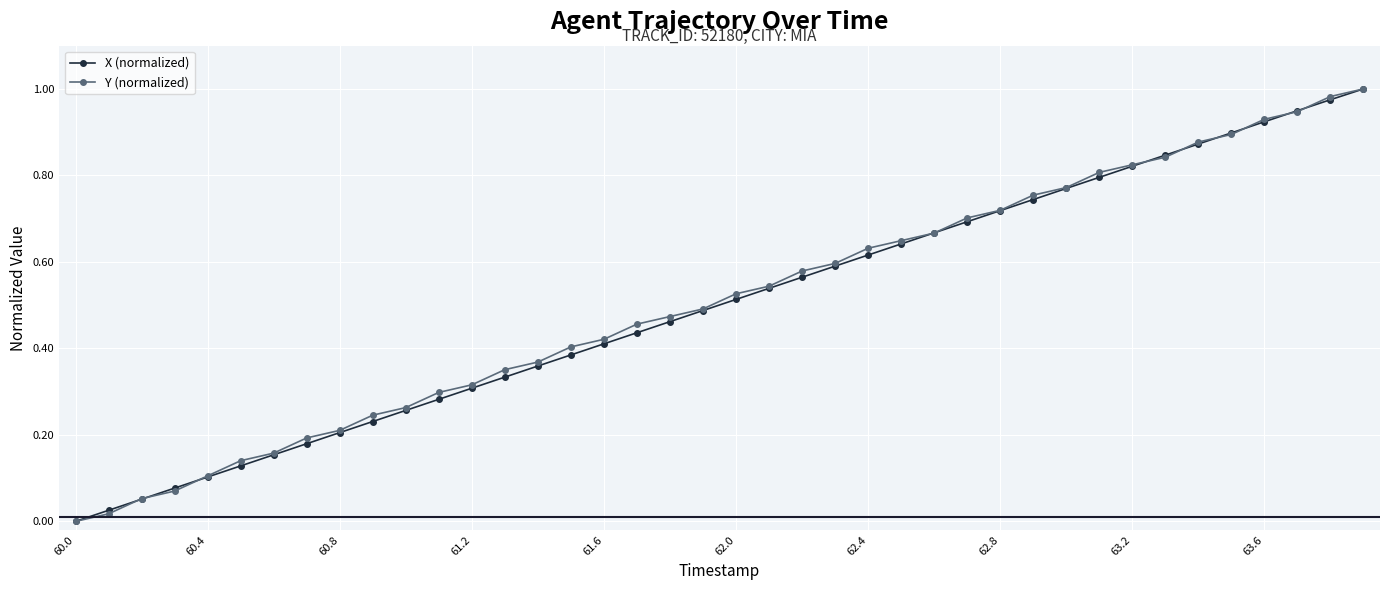

True or false: X (normalized) has more than 0 interior local peaks.

False